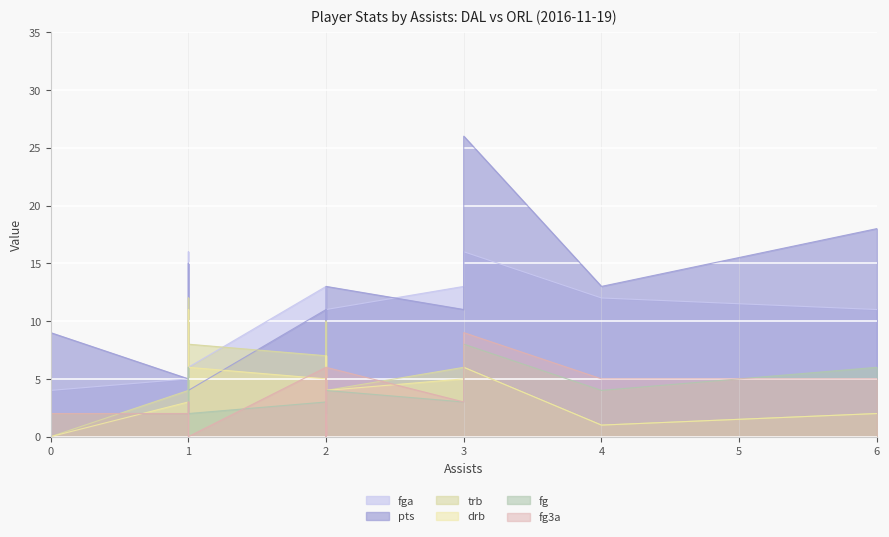

How many interior local peaks does the drb series have?

5